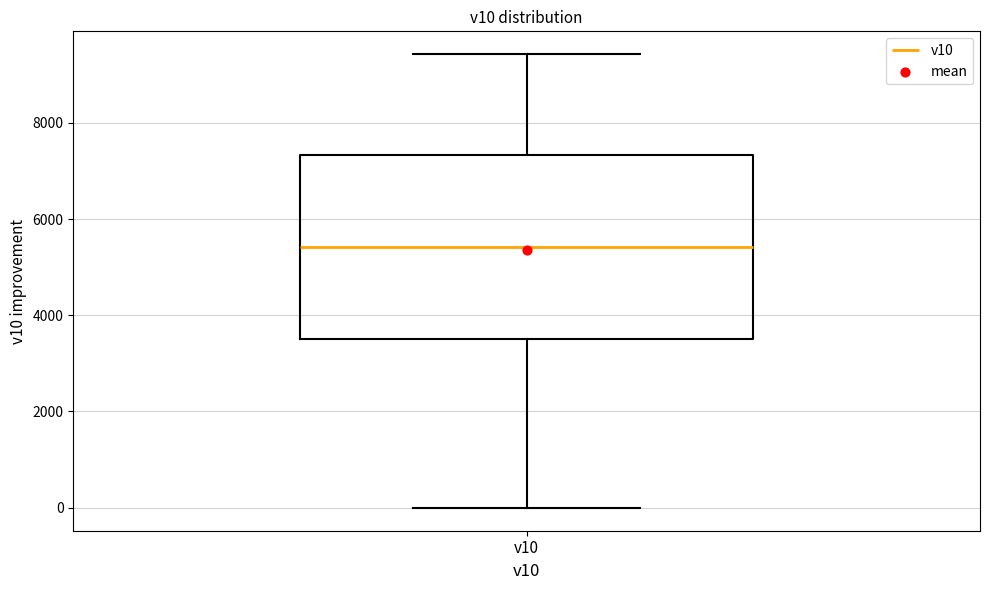

Where does the lower whisker of the box for v10 end on the y-axis? The values are not printed on the chart, so give them approximately, as read against the axis.

0